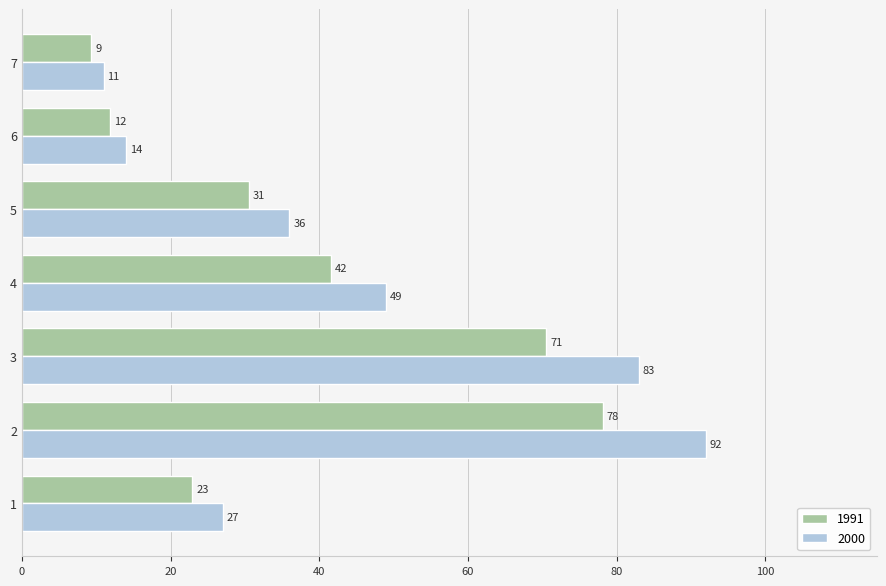

List the labels in order of 2000 value, largest first.

2, 3, 4, 5, 1, 6, 7